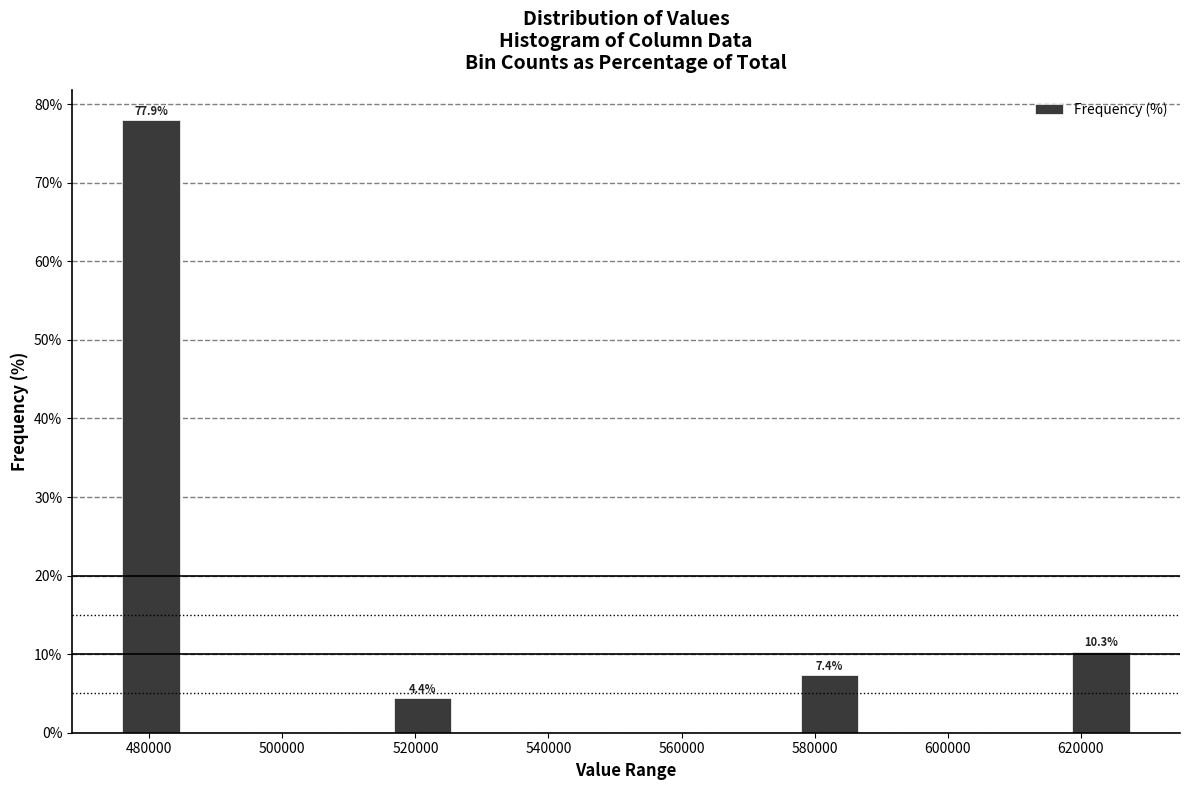

Which range on the x-axis has the tallest bar?

476000 to 486000